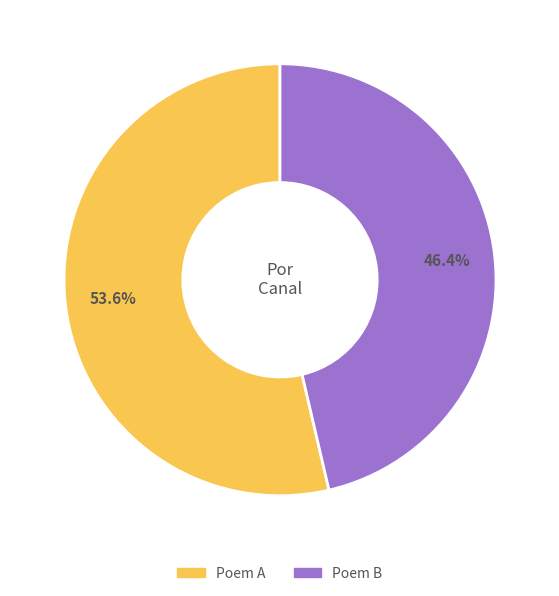

Does any single category account for the majority?

Yes